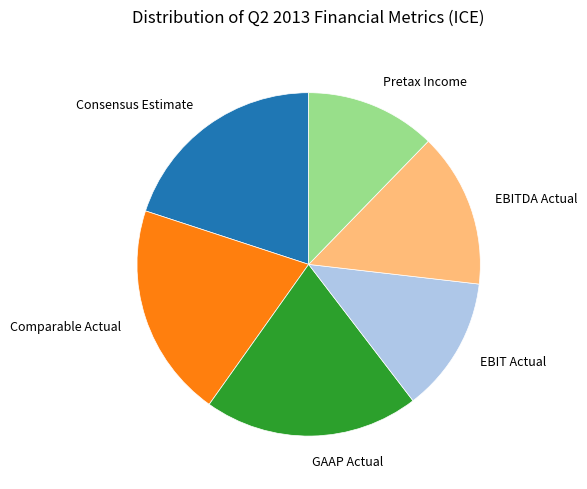

Does any single category account for the majority?

No